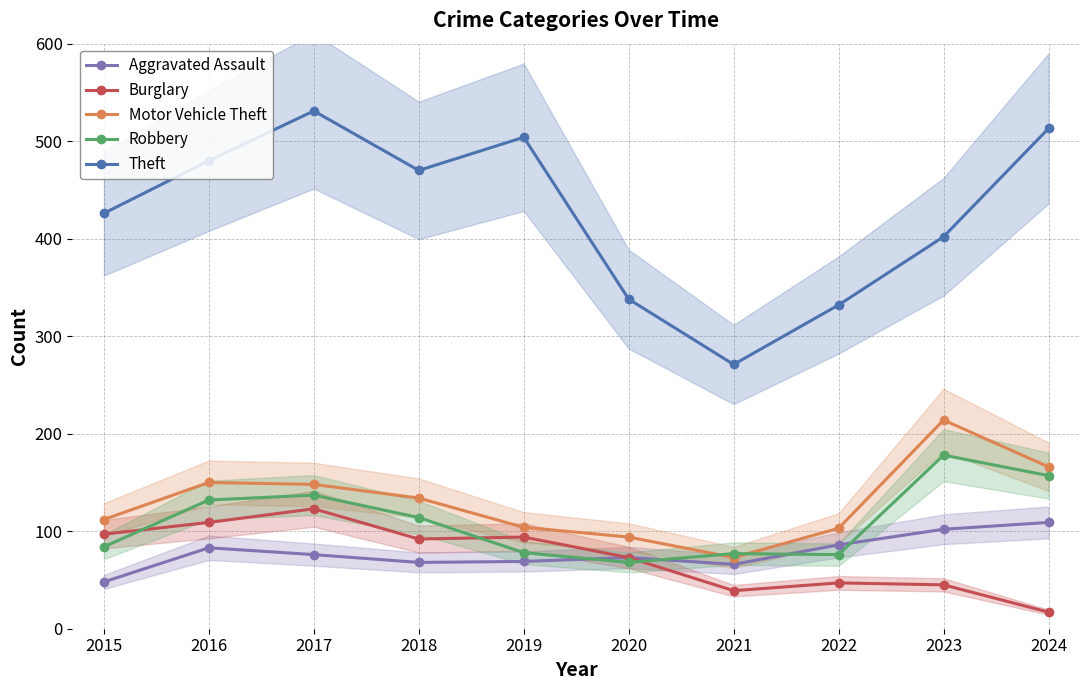

What is the difference between the Robbery values at 2024 and 2019?

79